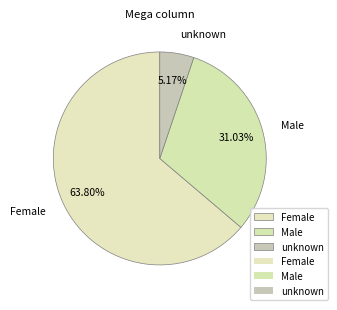

What portion of the pie excludes unknown?

94.8%